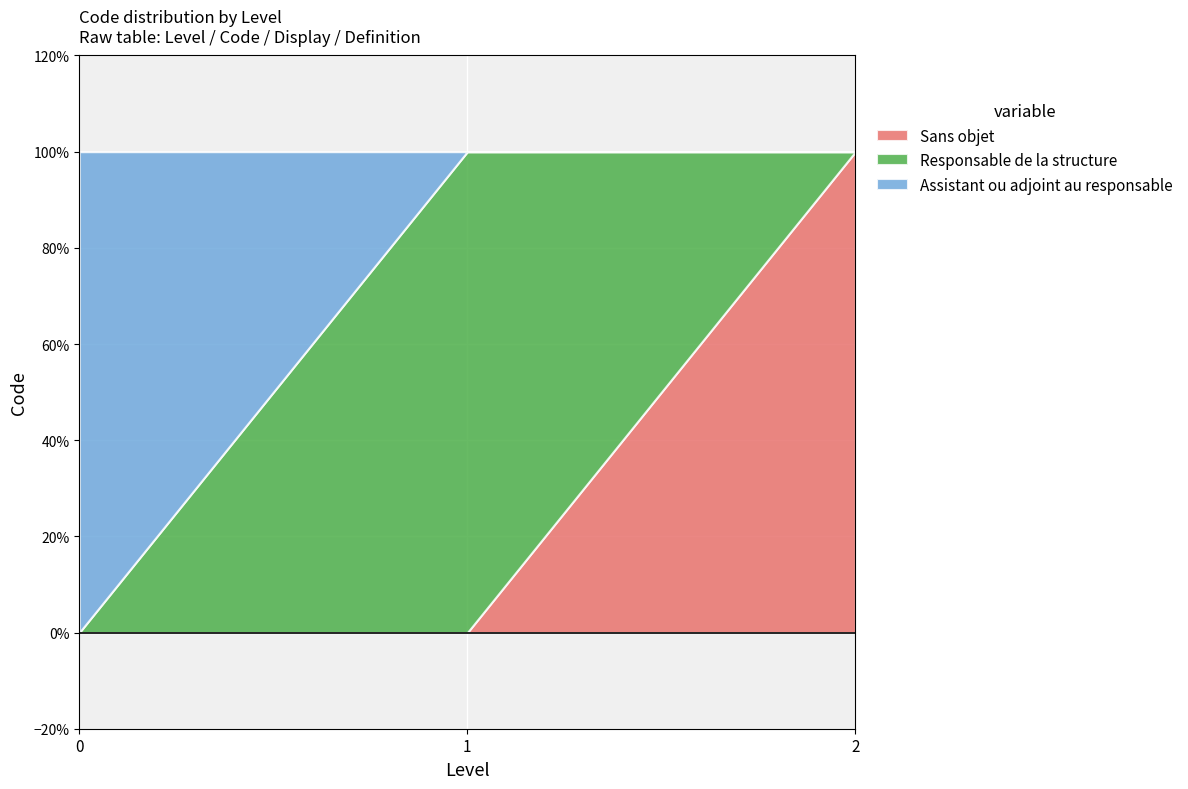

How many values in the Assistant ou adjoint au responsable series exceed 0?

1